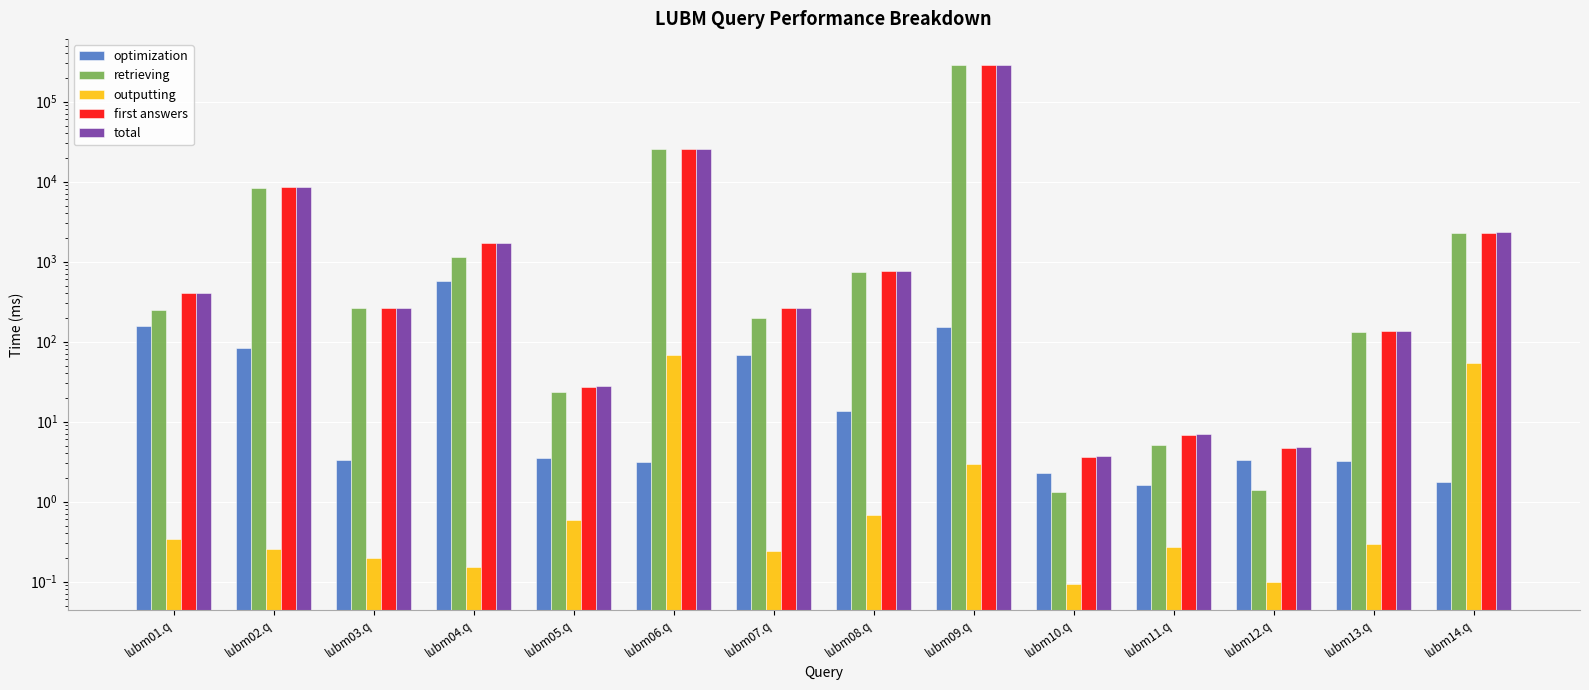

What is the difference between the second highest and second lowest values in the total series?

25566.7